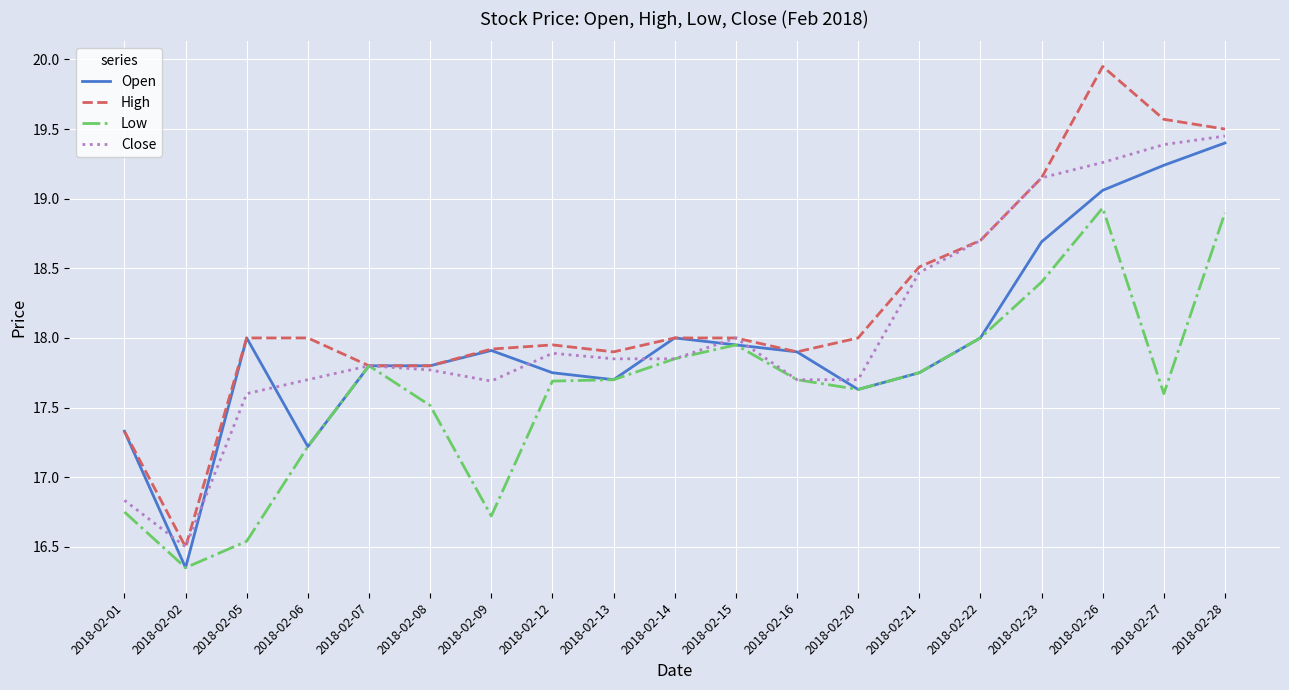

Which series has the largest range (max minus min)?

High